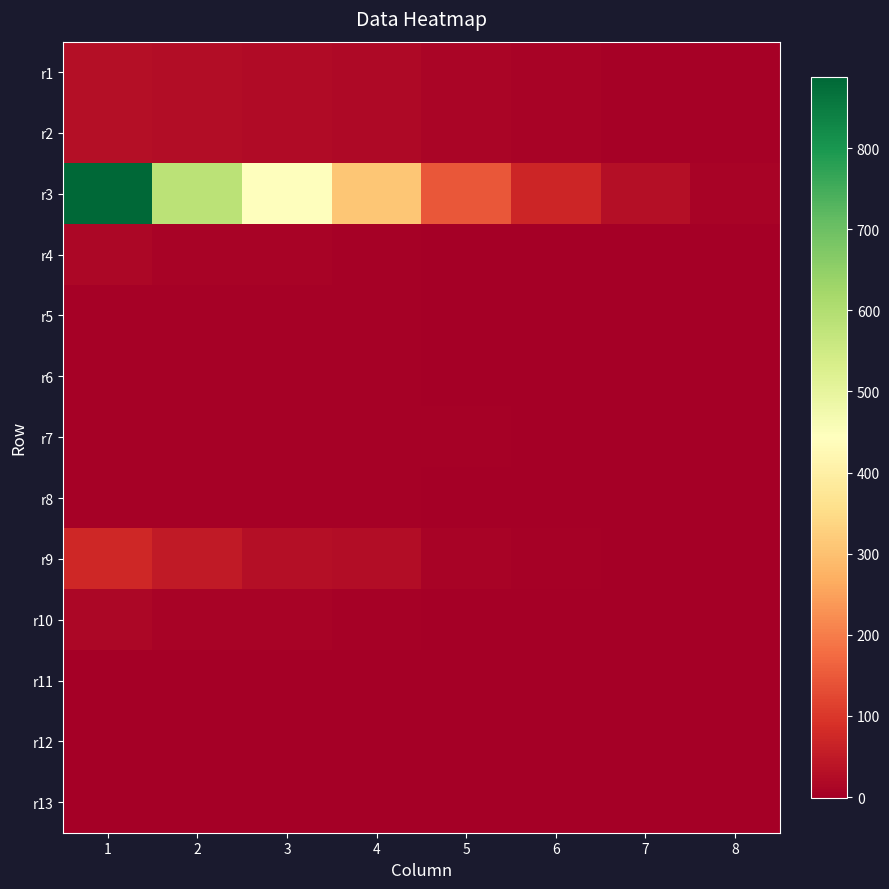

At which category is the sum across all series the highest?

1